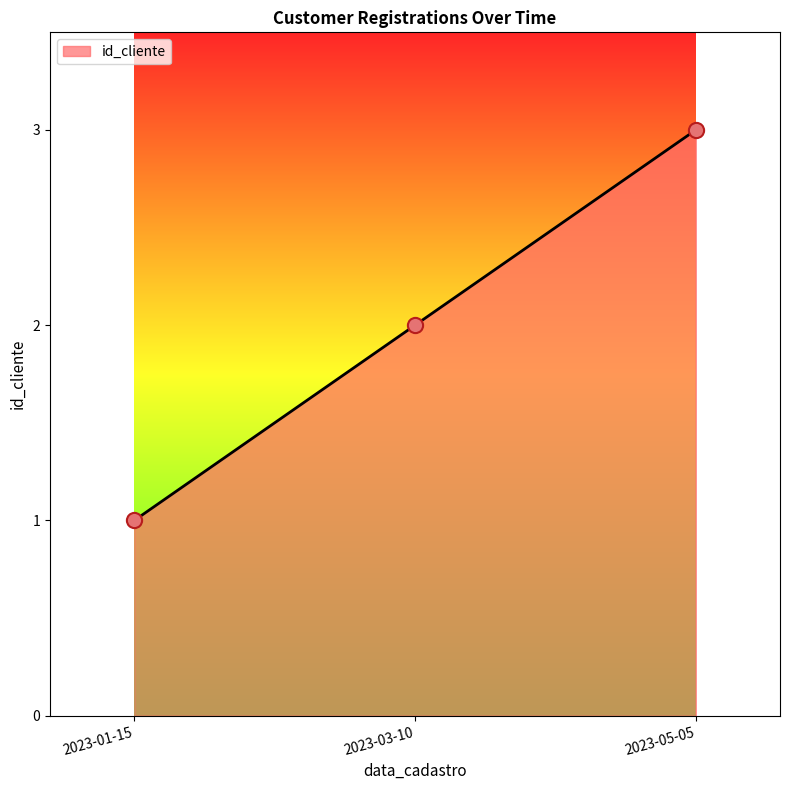

What is the change in value from 2023-01-15 to 2023-03-10?

+1